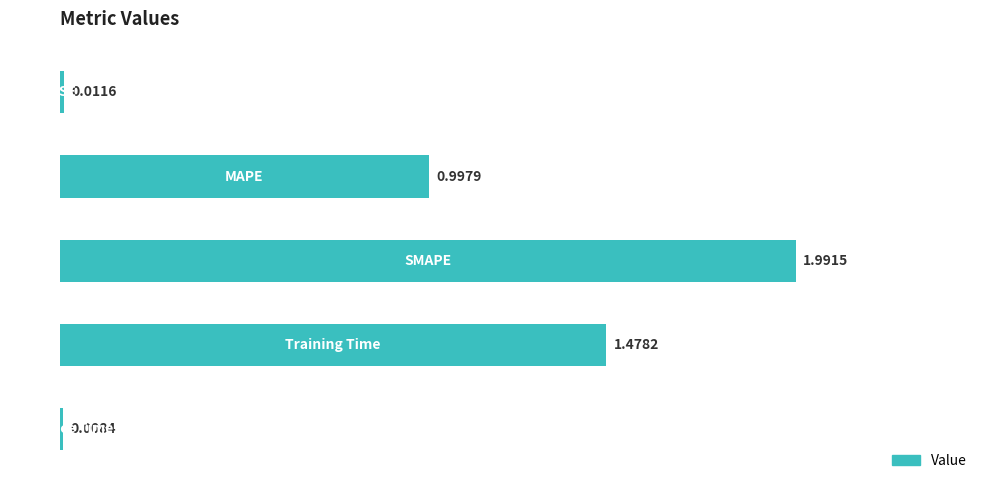

Are the bars grouped side by side (vs. stacked)?

No